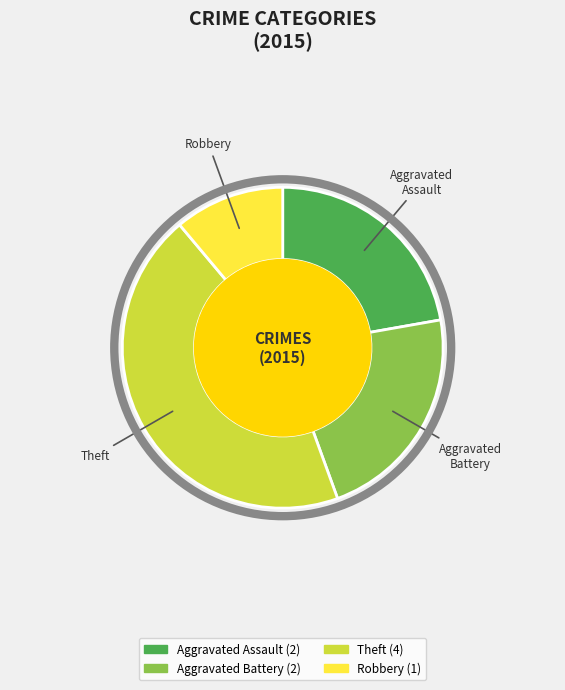

Is there any slice that represents more than half of the pie?

No